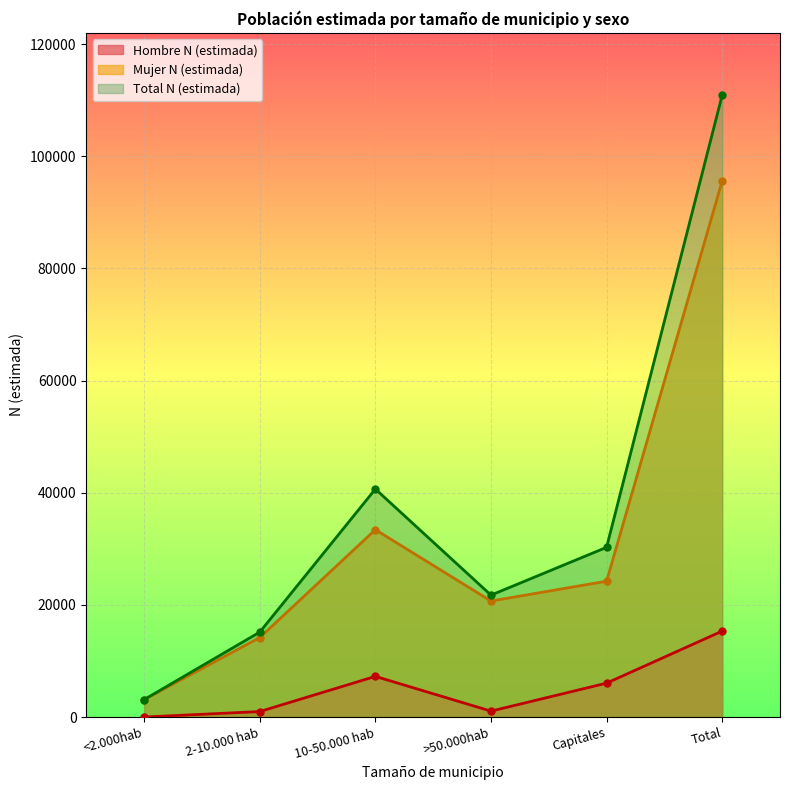

Rank the series by their maximum value, from lowest to highest.

Hombre N (estimada), Mujer N (estimada), Total N (estimada)